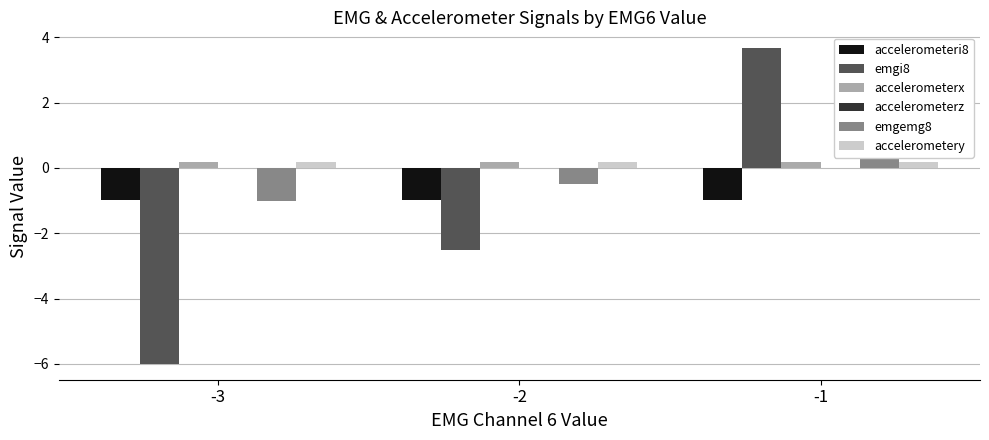

What is the difference between the second highest and minimum values in the emgemg8 series?

0.5